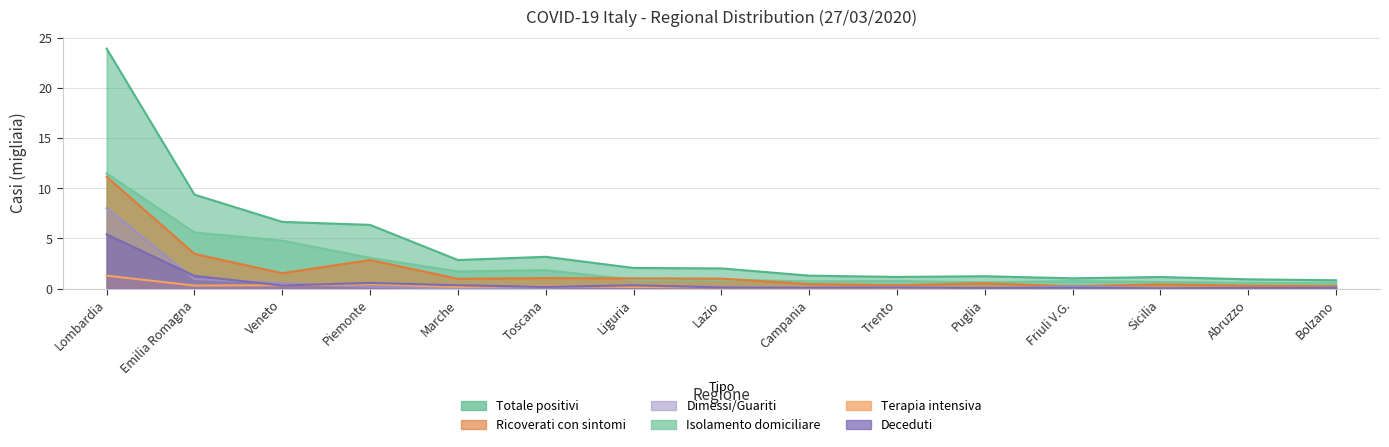

At which category does Totale positivi reach its first local peak?

Toscana